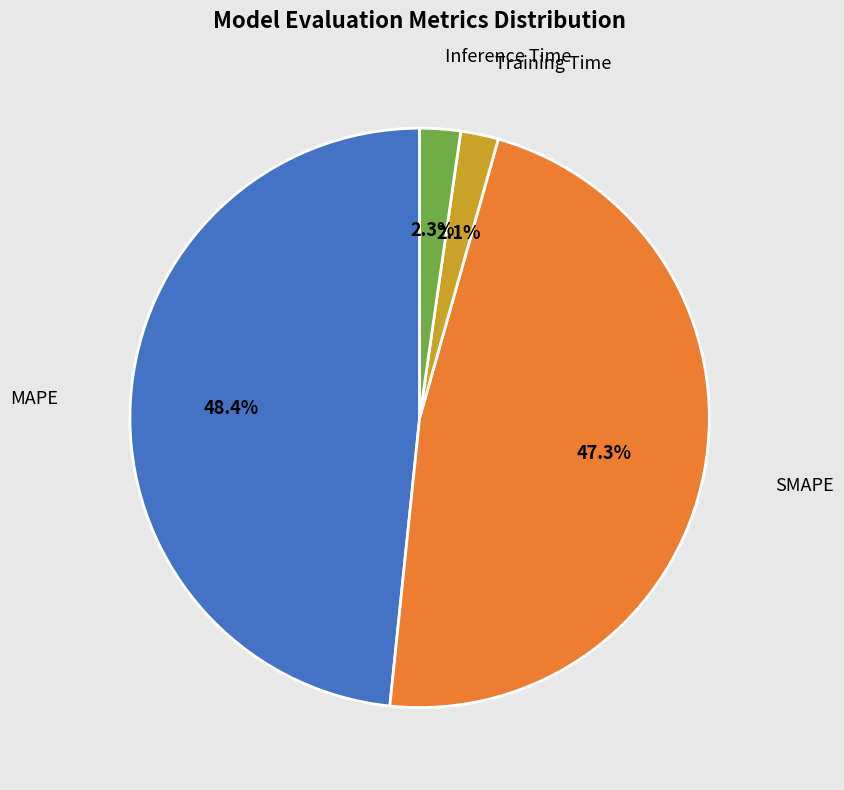

Does Training Time represent more than half of the total?

No